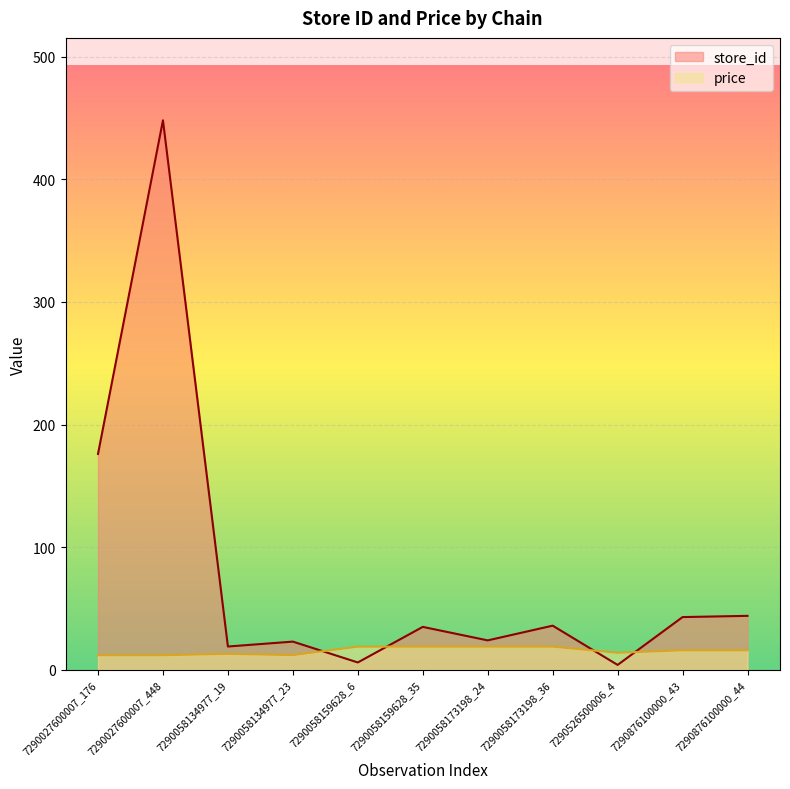

Which series has the largest total across all categories?

store_id